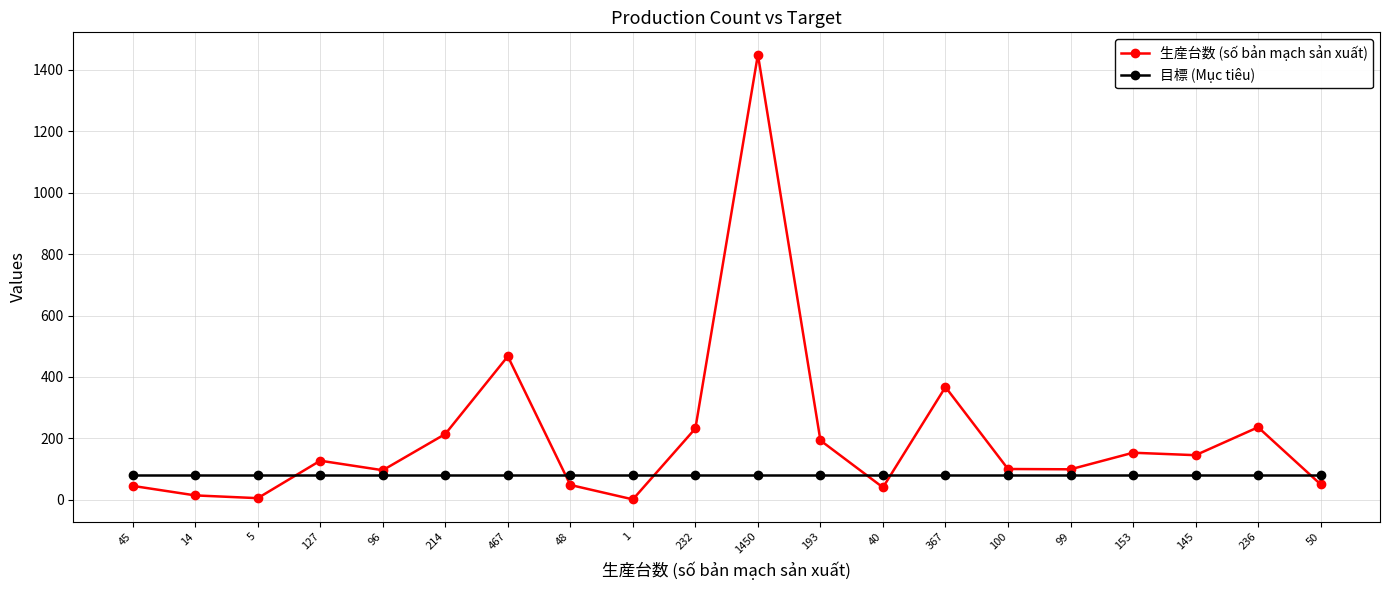

What is the maximum value for 目標 (Mục tiêu)?

80